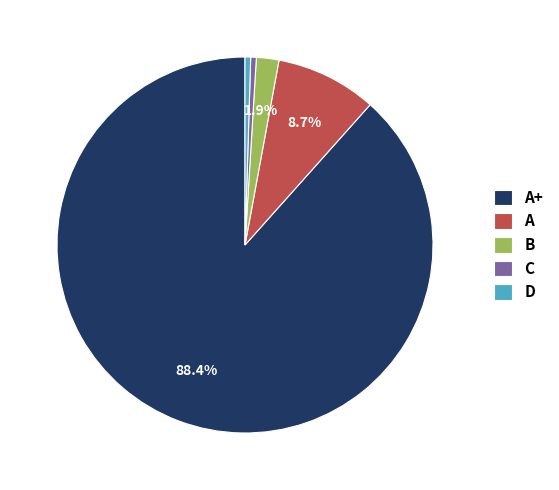

Is it true that D is 0% of the pie?

True